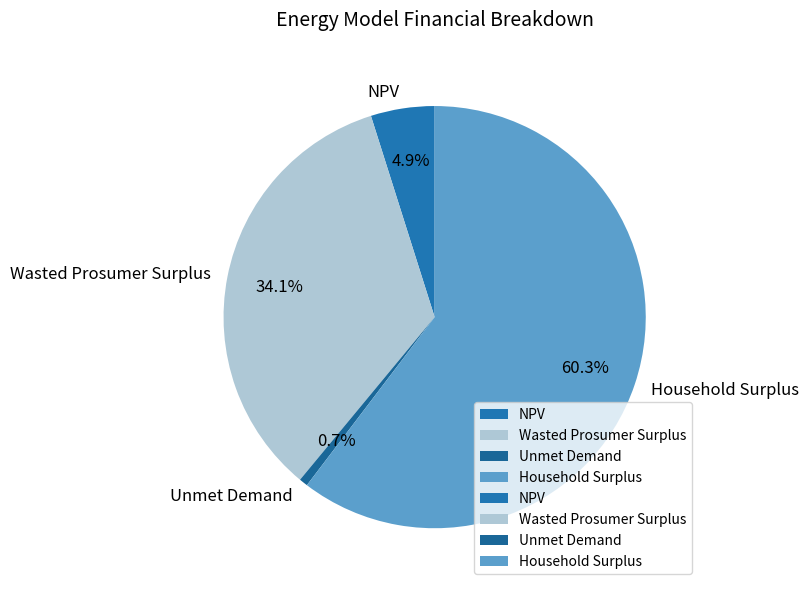

To the nearest percent, what is the average slice percentage?

25%